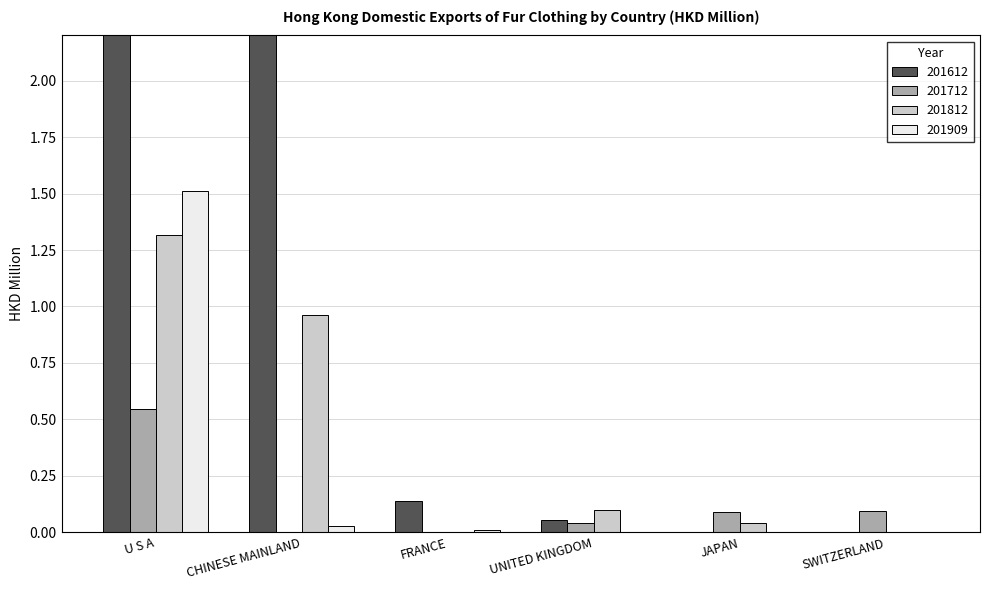

Which has a higher value, UNITED KINGDOM or U S A?

U S A